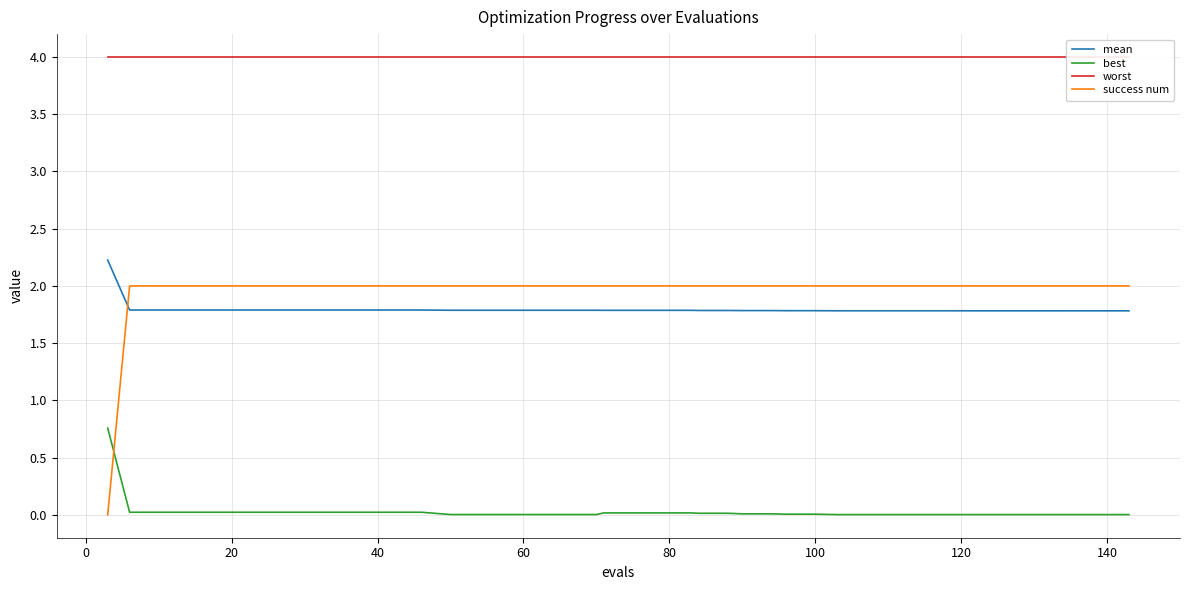

What is the highest value of the worst series?

4.0